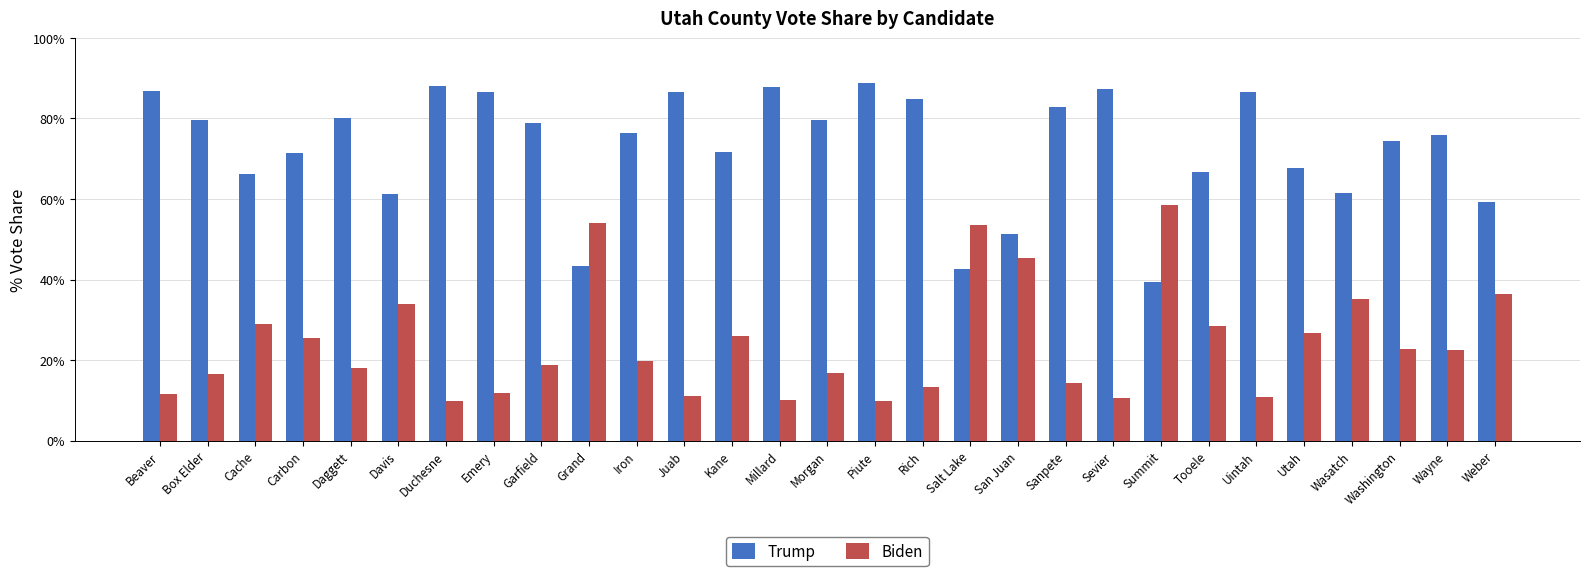

Read the Biden value at Wayne.

22.5